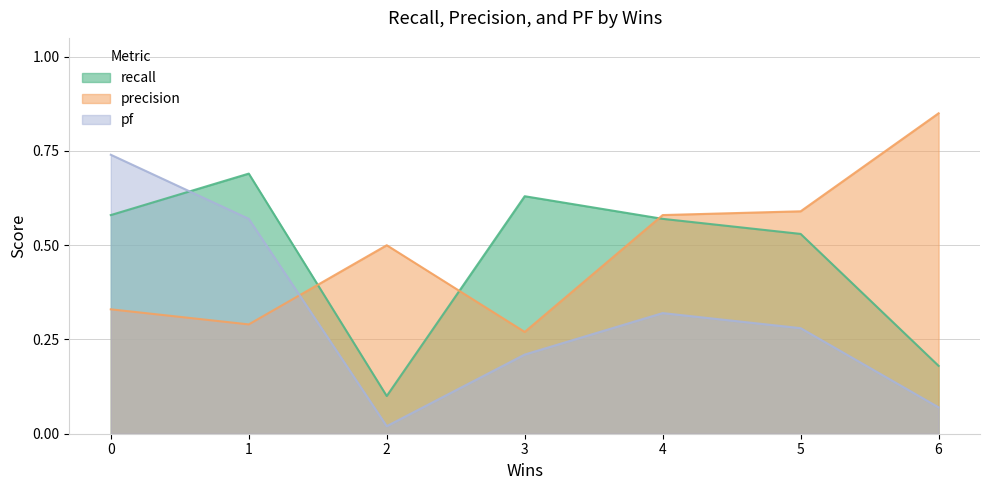

At how many categories does at least one series exceed 0?

7